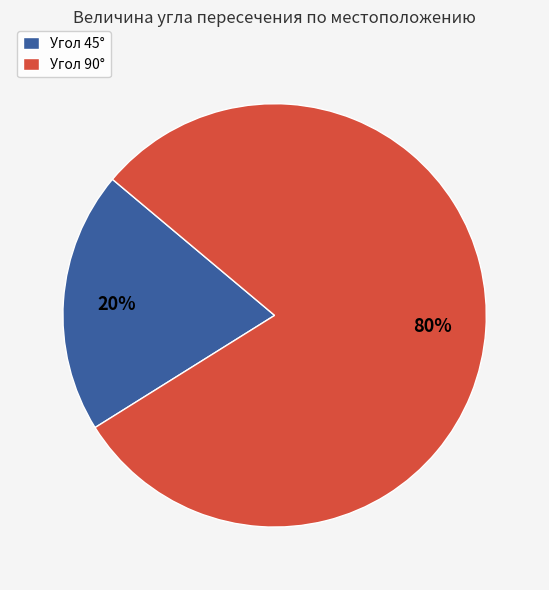

Which category has the smallest portion of the pie?

Угол 45°